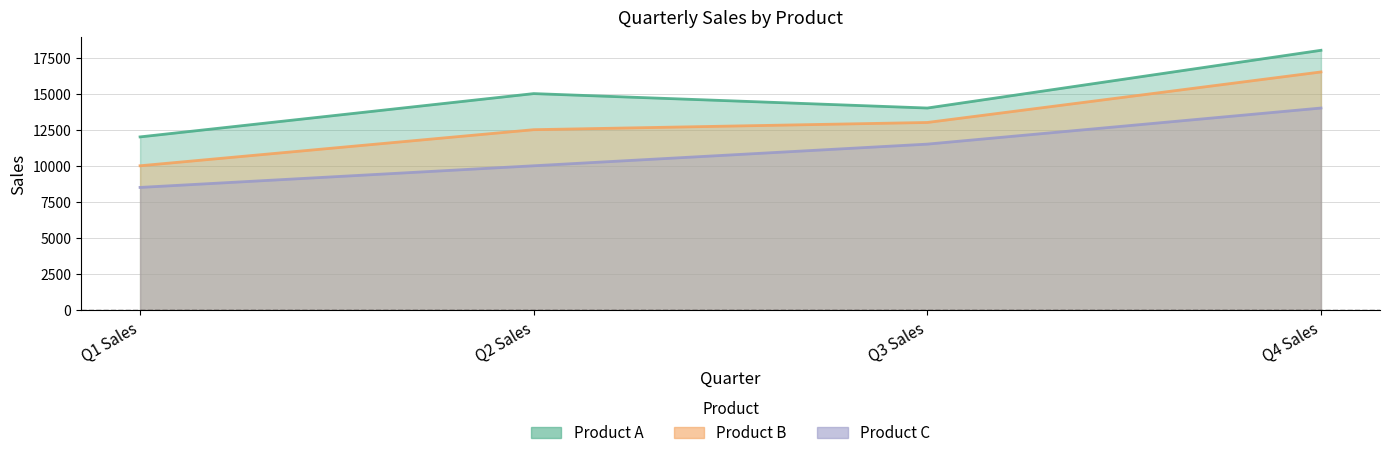

How many Product A values are between 14000 and 18000?

3